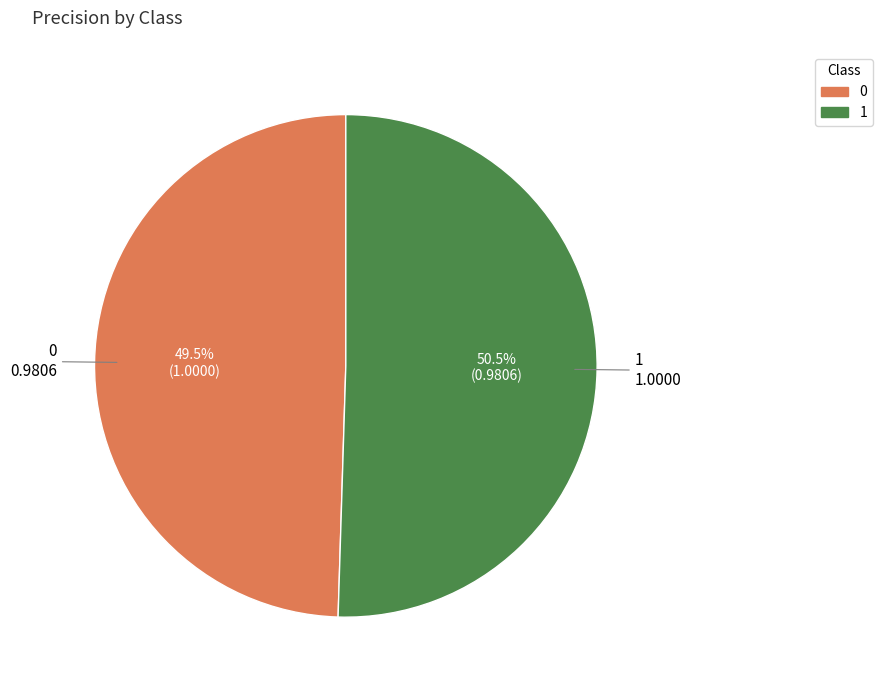

To the nearest percent, what is the combined percentage of 0 and 1?

100%